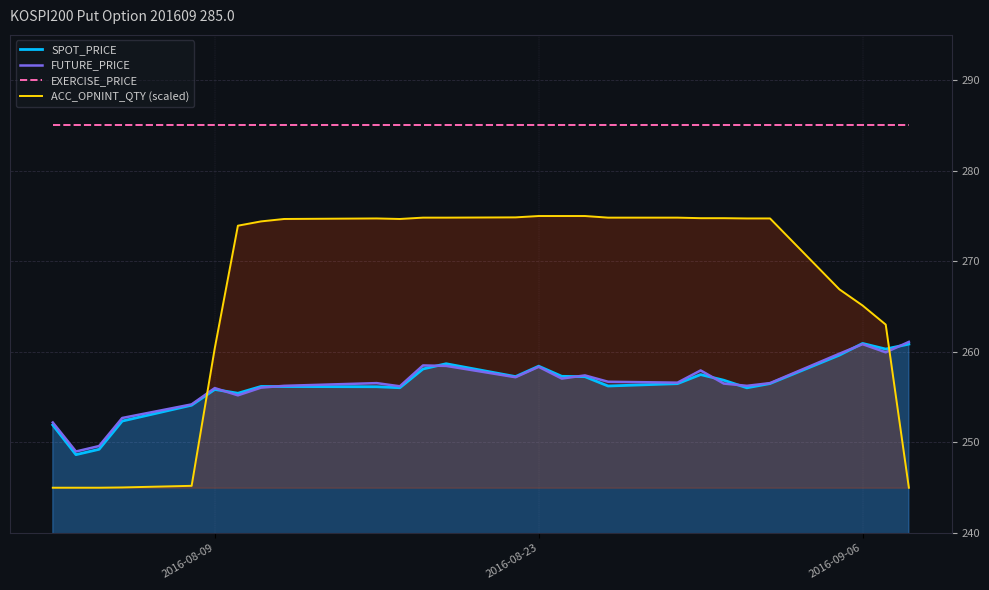

Is it true that SPOT_PRICE equals 260.9 at 2016-09-06?

True